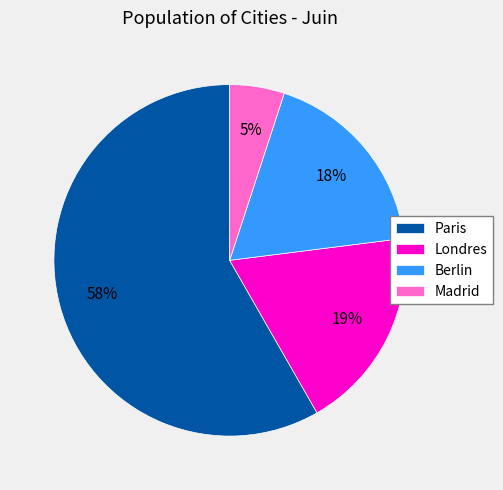

Which has a higher value, Londres or Madrid?

Londres